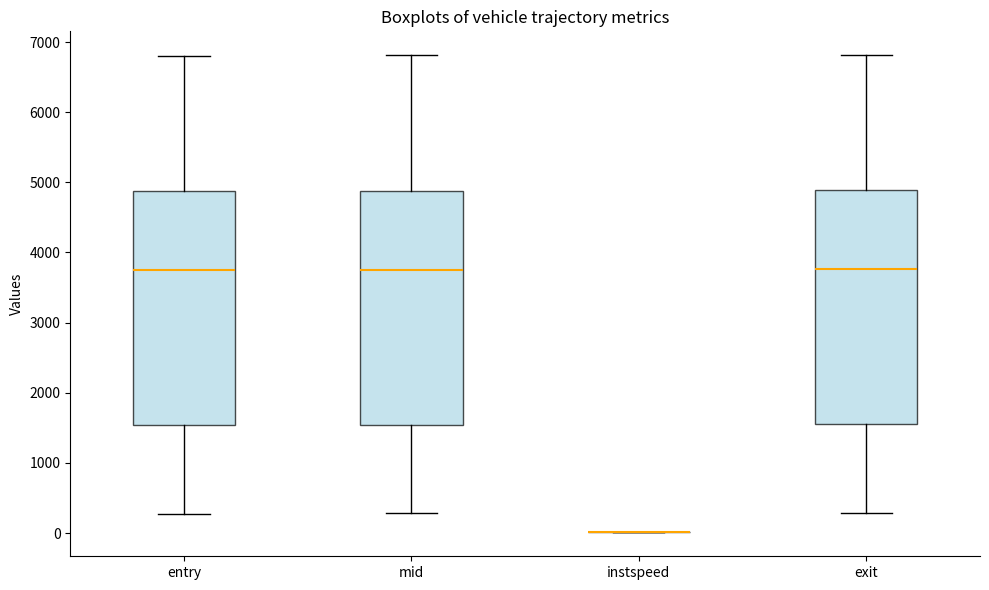

Reading left to right, read every box against the y-axis: the position of its median line, the range the box covers, and the ends of its whiskers. The values are not printed on the chart, so give them approximately, as read against the axis.

entry: median 3800, box 1500 to 4900, whiskers 300 to 6800
mid: median 3800, box 1500 to 4900, whiskers 300 to 6800
instspeed: box collapsed to a line at 0, whiskers 0 to 0
exit: median 3800, box 1600 to 4900, whiskers 300 to 6800